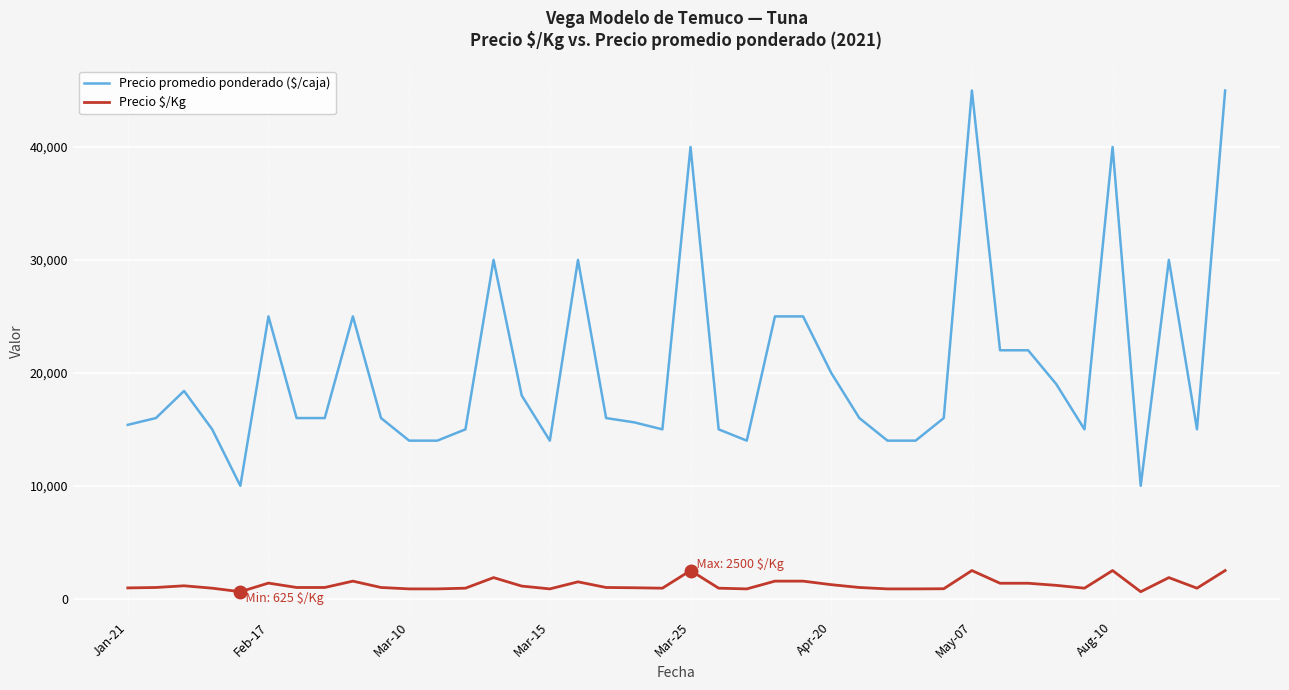

How many lines are shown in the chart?

2